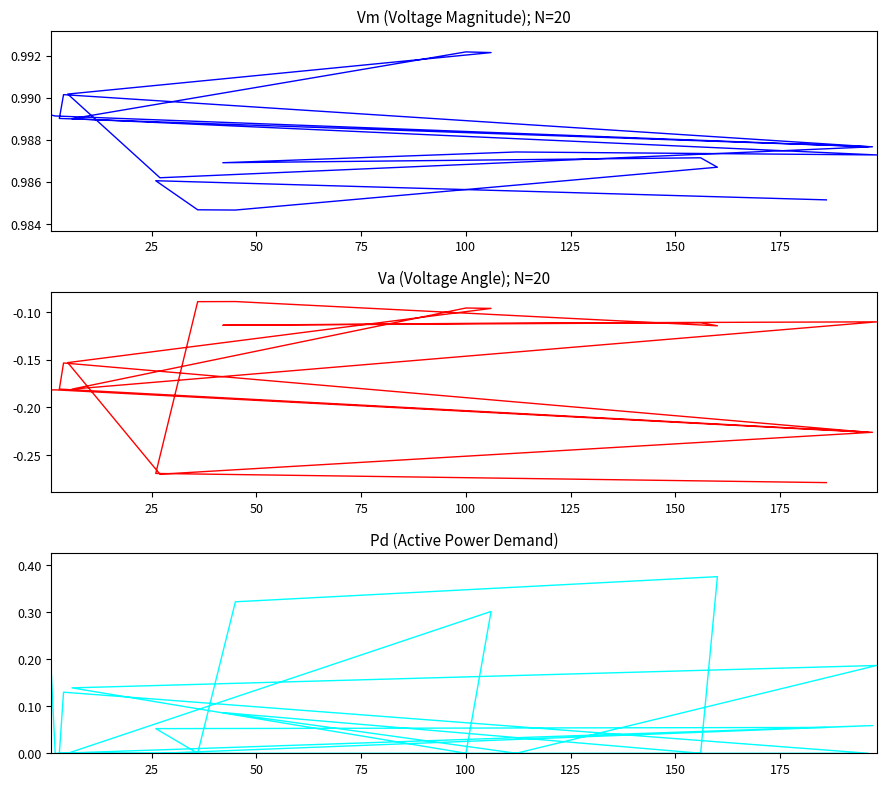

At which category does the chart reach its peak across all series?

100